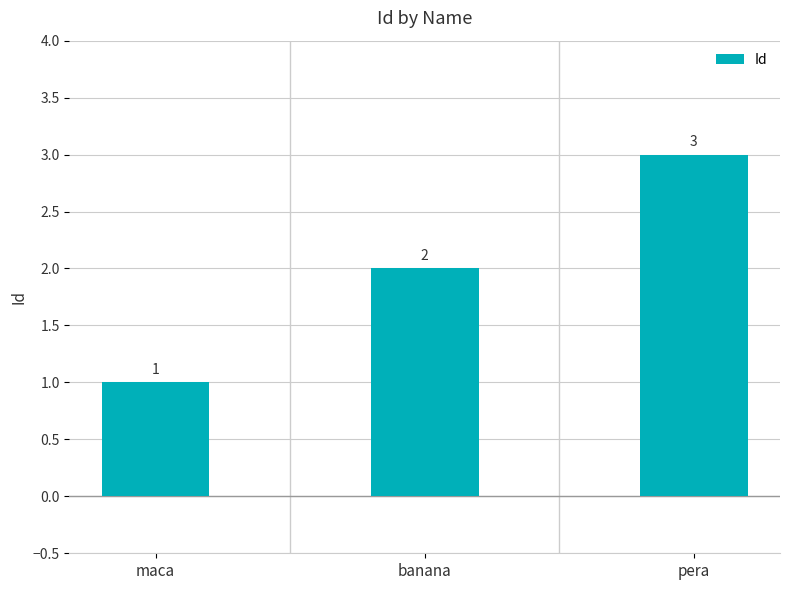

Is it true that the value at pera is 3?

True